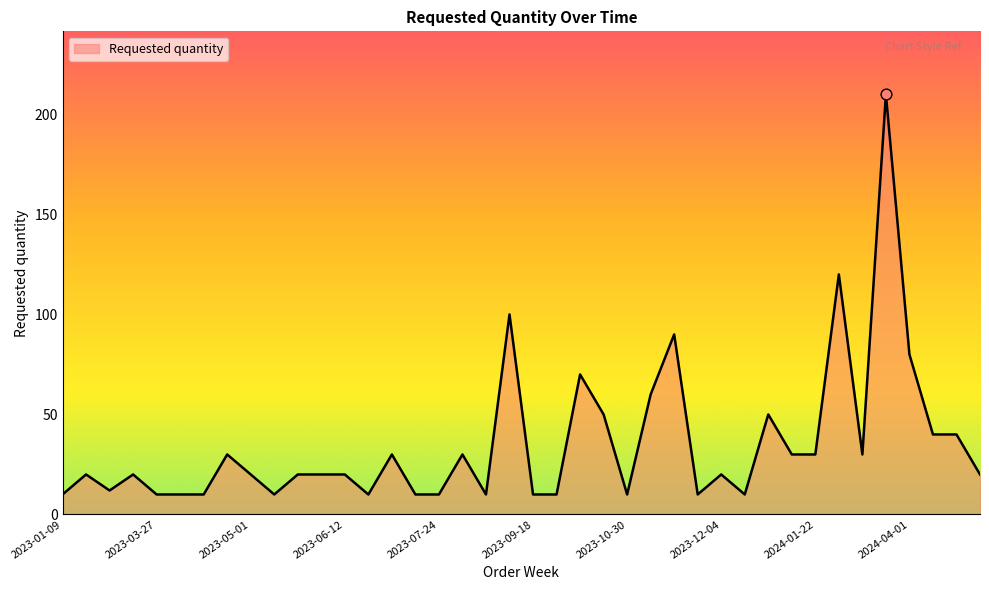

What is the difference between the maximum and minimum values?

200